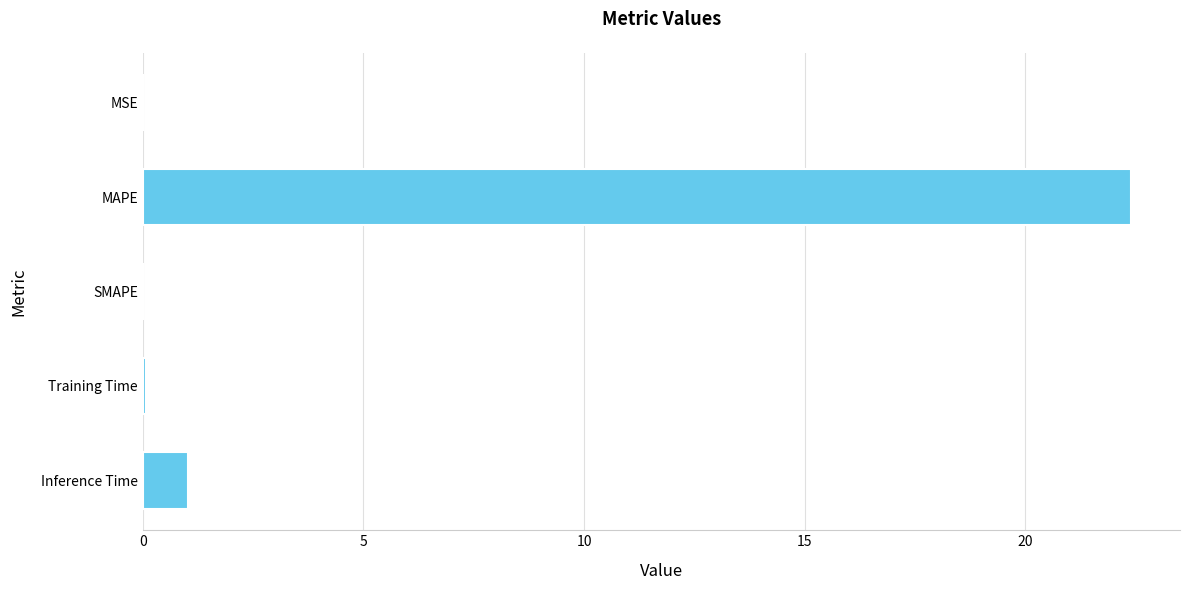

Are the bars horizontal?

Yes